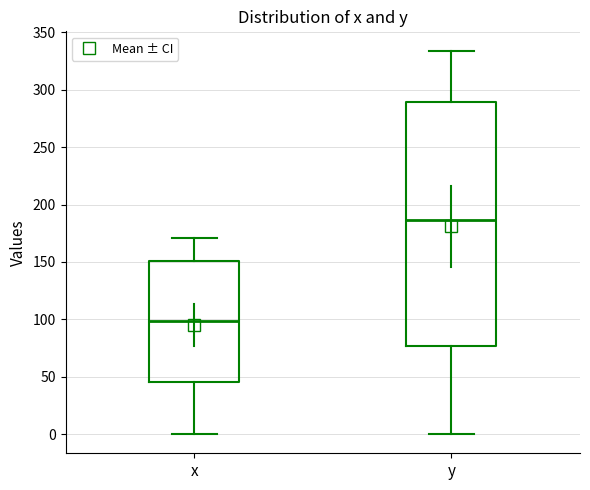

Reading left to right, read every box against the y-axis: the position of its median line, the range the box covers, and the ends of its whiskers. The values are not printed on the chart, so give them approximately, as read against the axis.

x: median 100, box 45 to 150, whiskers 0 to 170
y: median 185, box 75 to 290, whiskers 0 to 335